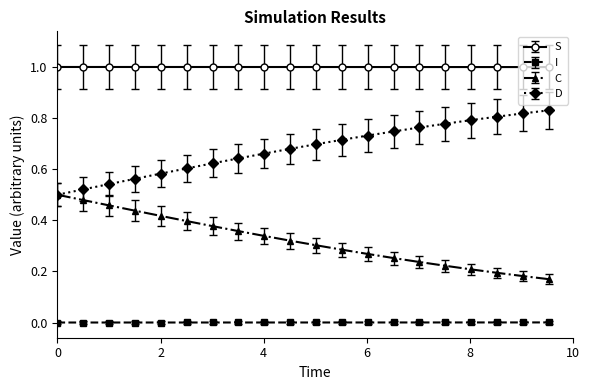

List the series in order of their peak value, lowest first.

I, C, D, S